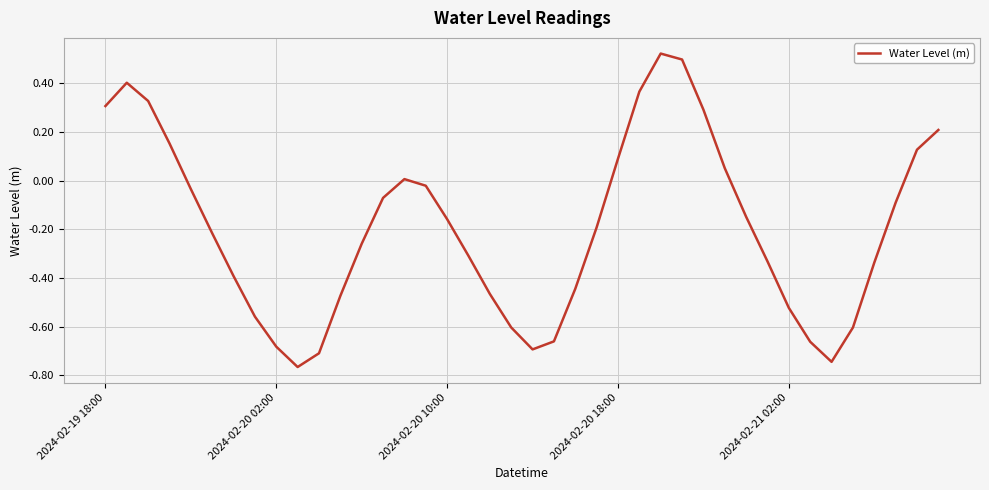

What is the difference between the maximum and minimum values?

1.3